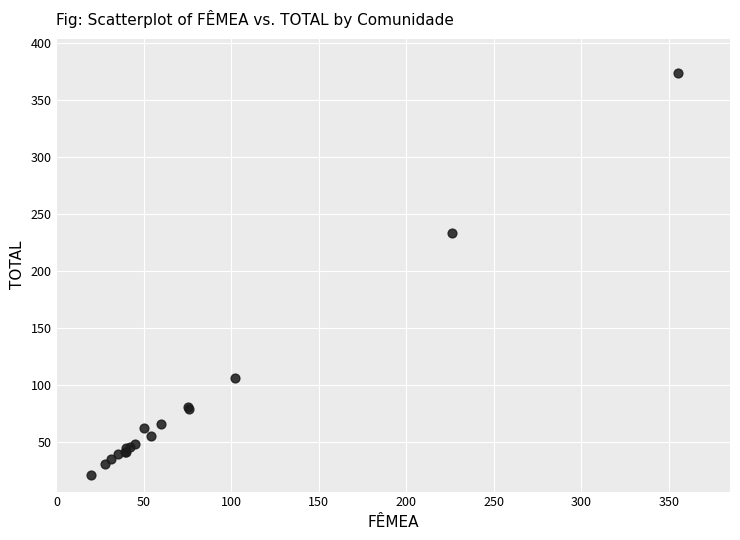

What Y value in the scatter plot is closest to 197?

233